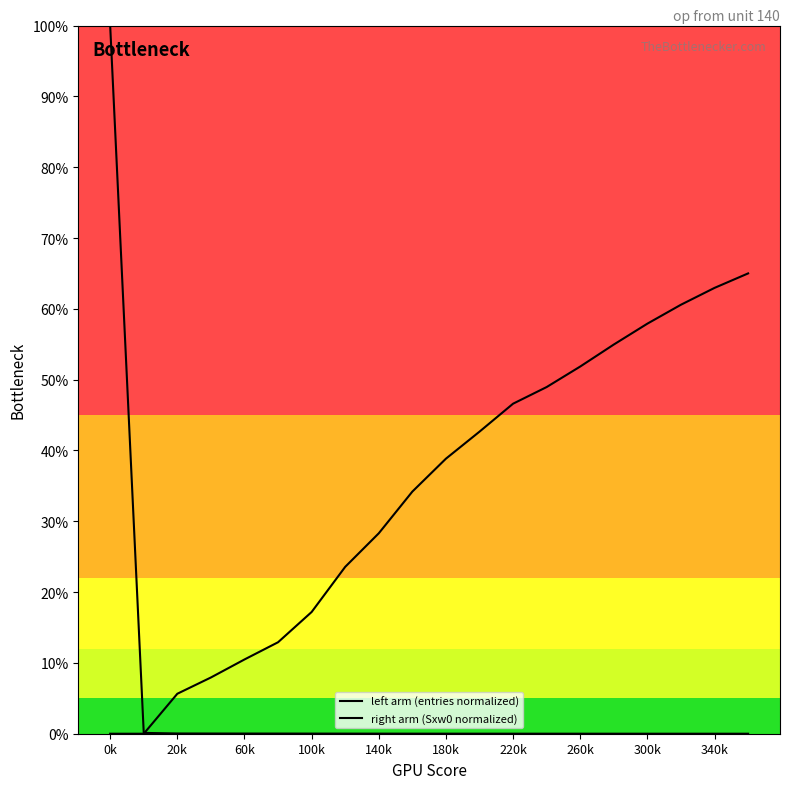

Reading right to left, what are all the values shown in this chart?

left arm (entries normalized): 0.0	0.0	0.0	0.0	0.0	0.0	0.0	0.0	0.0	0.0	0.0	0.0	0.0	0.0	0.0	0.0	0.0	0.0	0.0	1.0
right arm (Sxw0 normalized): 0.7	0.6	0.6	0.6	0.5	0.5	0.5	0.5	0.4	0.4	0.3	0.3	0.2	0.2	0.1	0.1	0.1	0.1	0.0	0.0